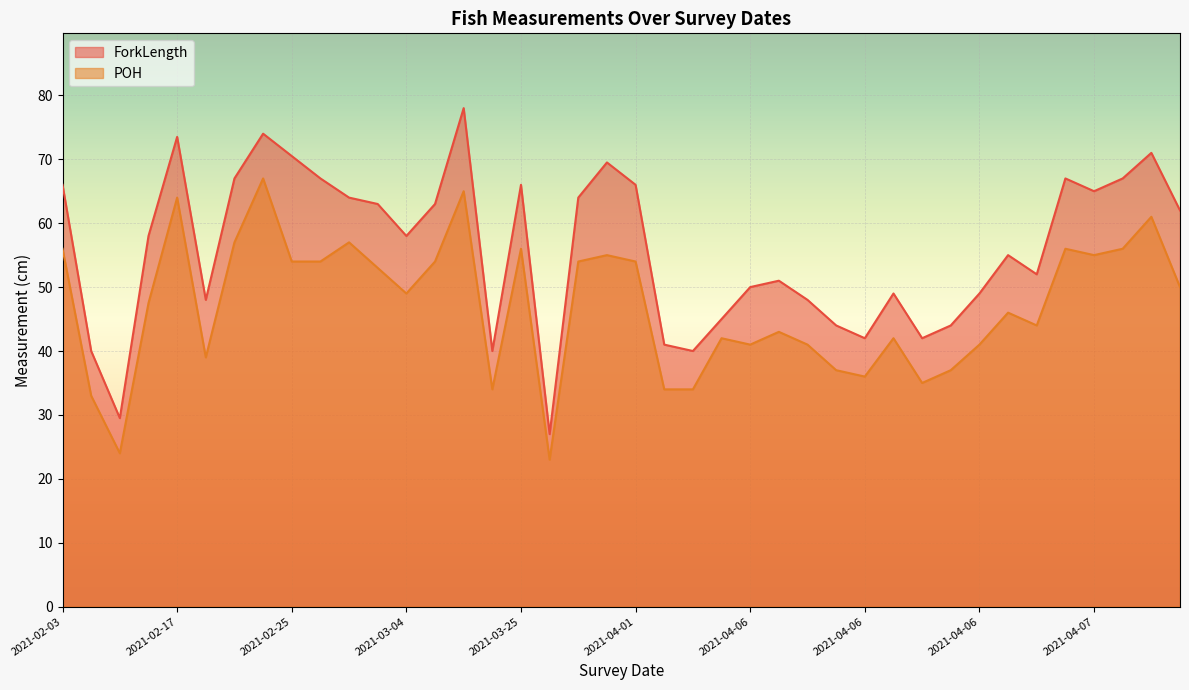

What are all the series names shown in the legend?

ForkLength, POH